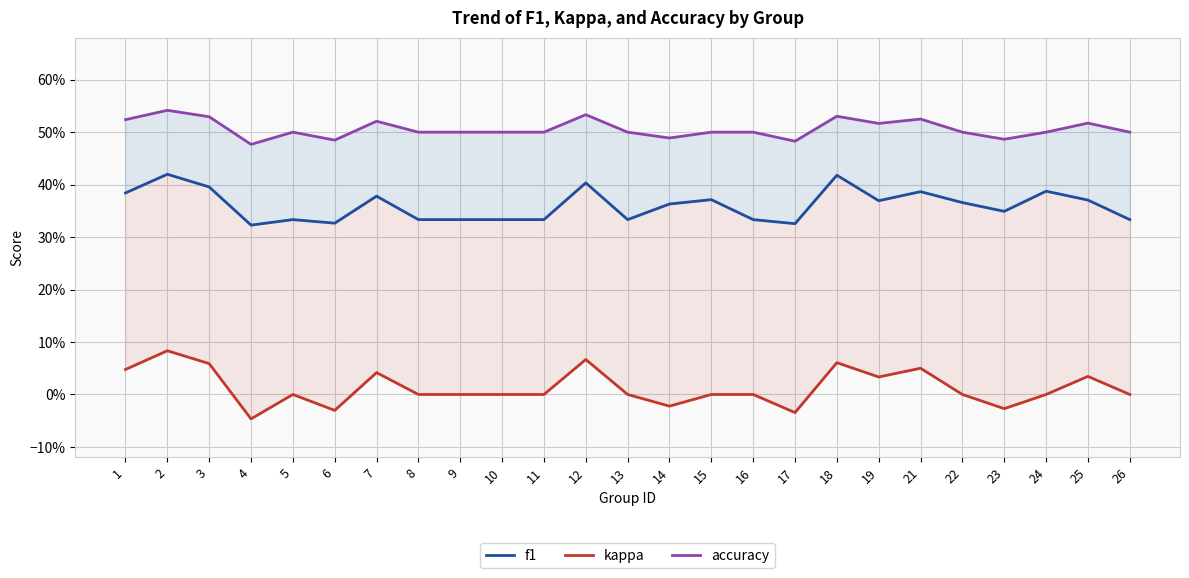

List the labels in order of kappa value, largest first.

2, 12, 18, 3, 21, 1, 7, 25, 19, 5, 8, 9, 10, 11, 13, 15, 16, 22, 24, 26, 14, 23, 6, 17, 4